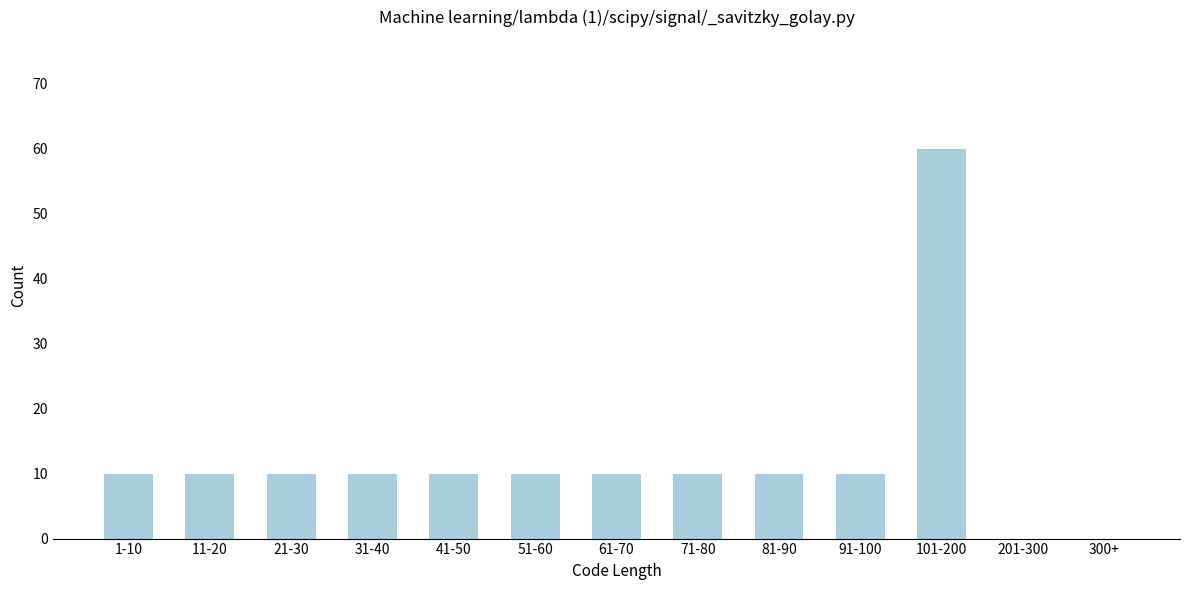

Reading left to right, list all the values displayed in this chart.

1-10=10	11-20=10	21-30=10	31-40=10	41-50=10	51-60=10	61-70=10	71-80=10	81-90=10	91-100=10	101-200=60	201-300=0	300+=0